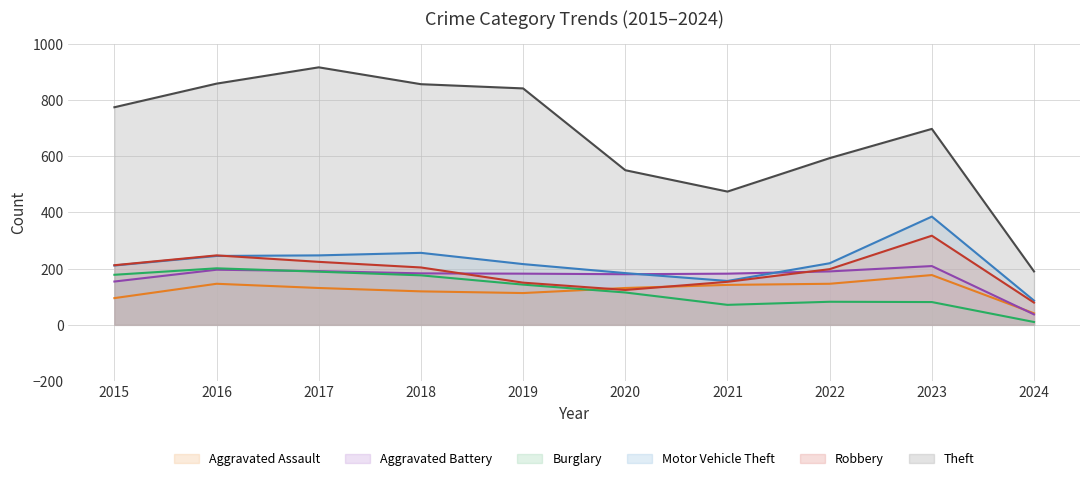

Is the value of Burglary at 2020 greater than the value of Aggravated Battery at 2020?

No